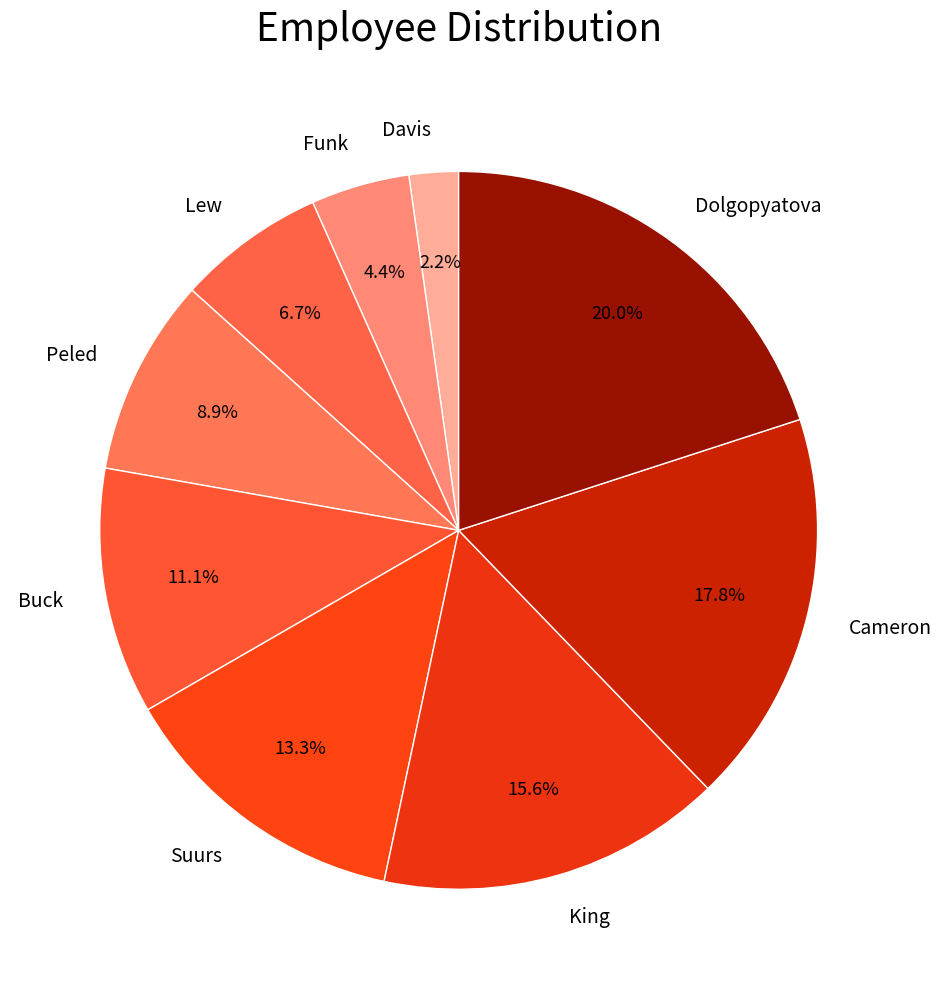

Is the sum of Buck and Suurs greater than half?

No